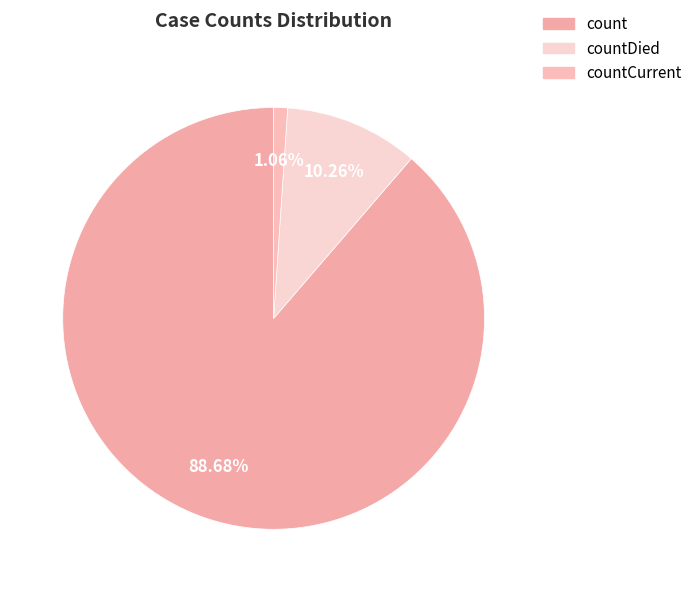

Rank the categories by value from highest to lowest.

count, countDied, countCurrent